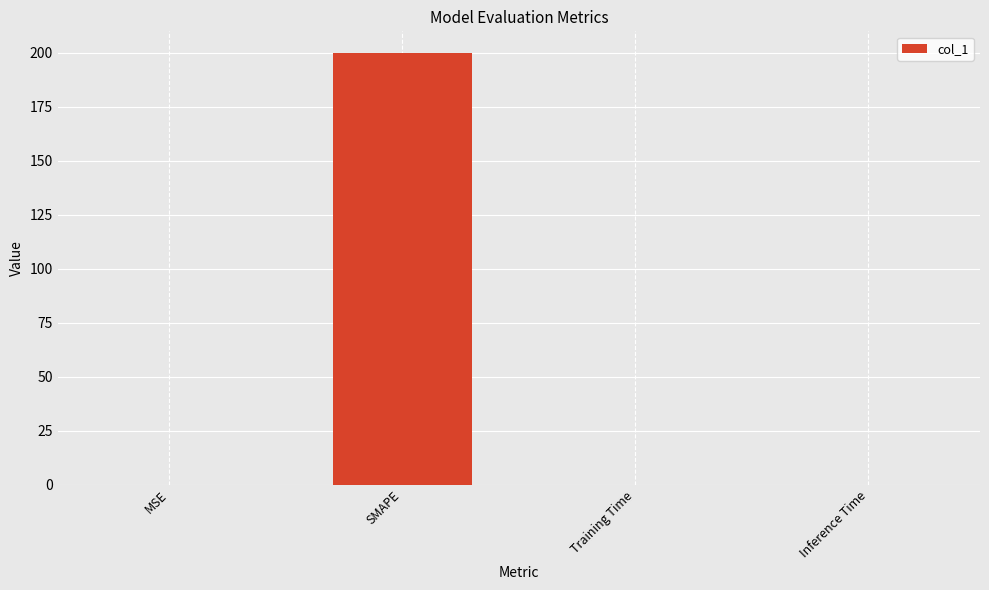

Does the chart contain stacked bars?

No